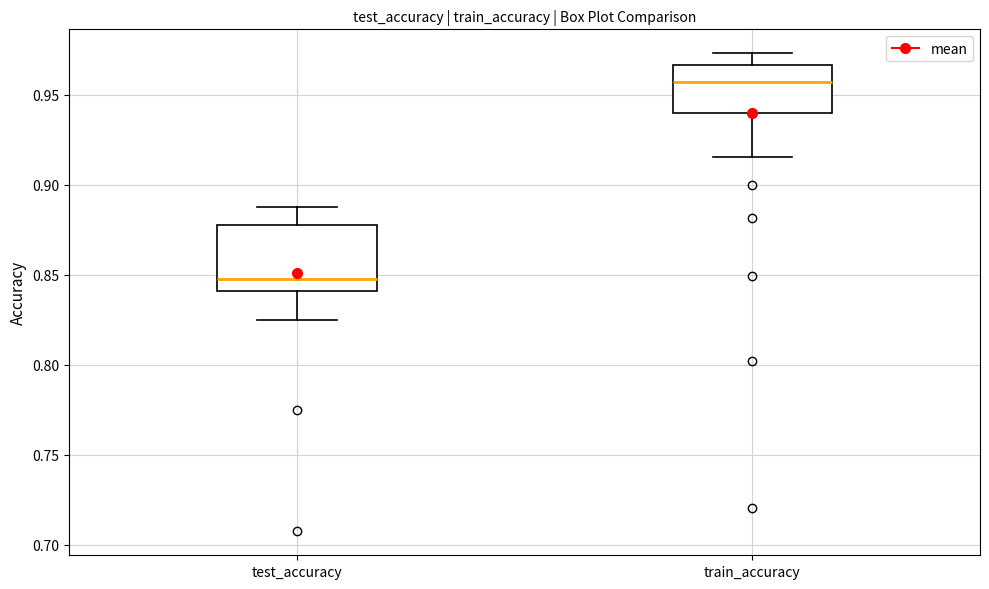

Which box's median line is the highest?

train_accuracy